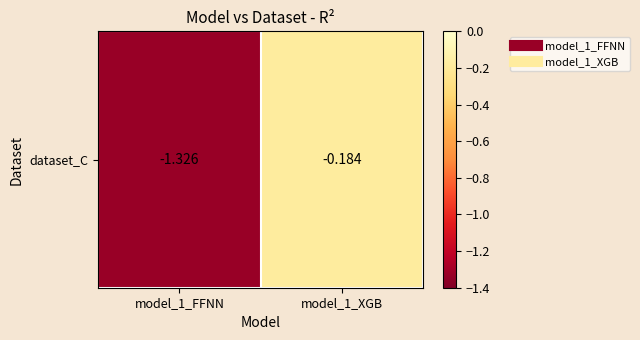

What is the sum of the values at model_1_FFNN and model_1_XGB?

-1.5